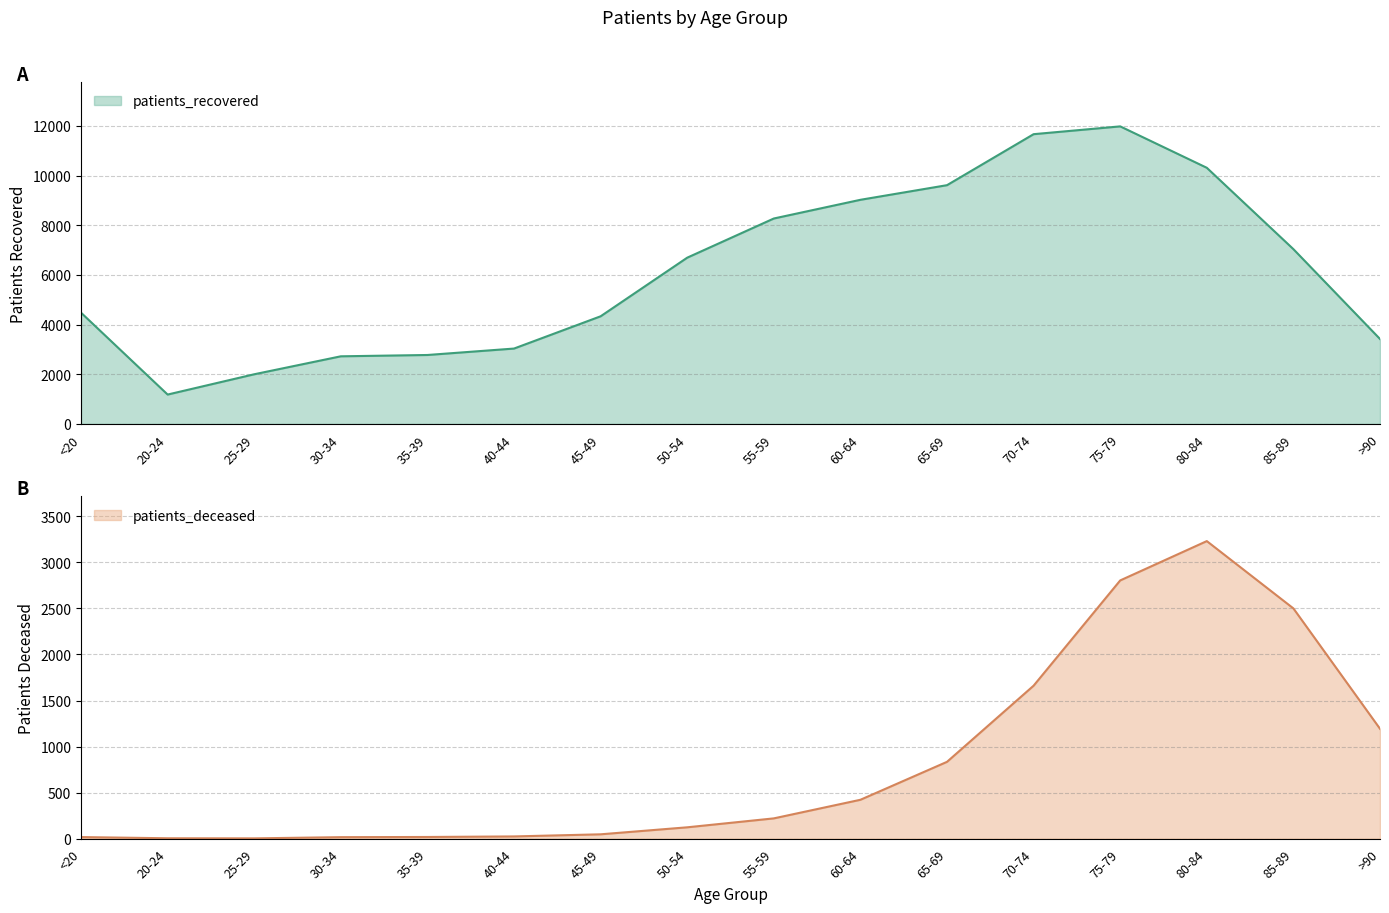

What is the maximum value for patients_recovered?

11979